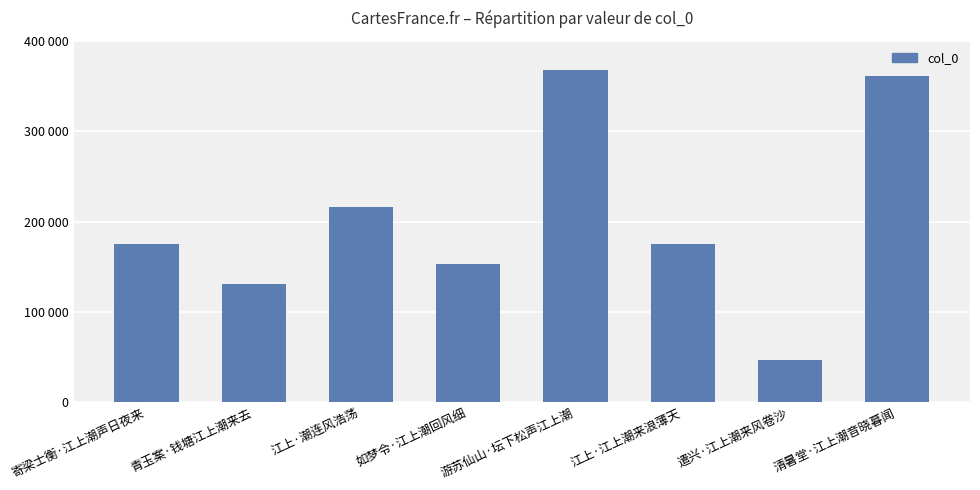

At which category does the chart reach its peak across all series?

游苏仙山·坛下松声江上潮